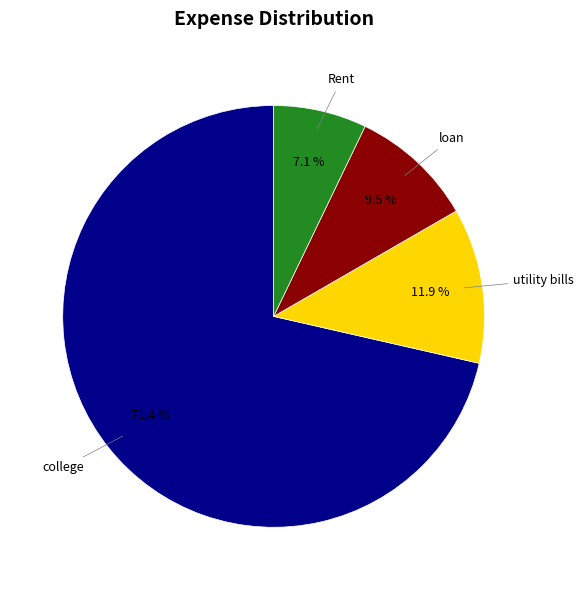

How many slices are in this pie chart?

4